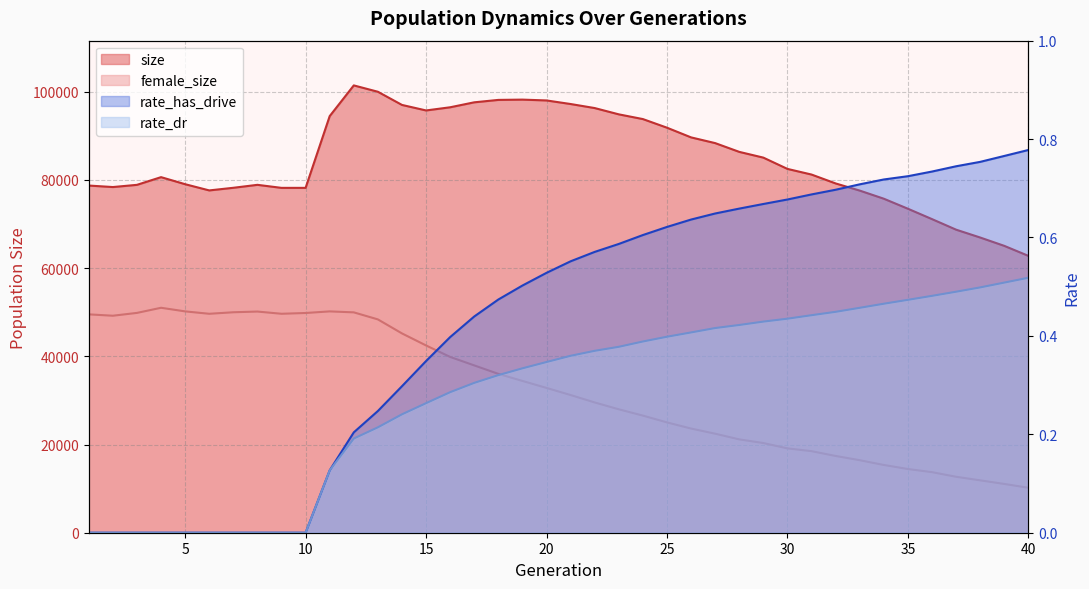

True or false: female_size and rate_has_drive cross at least once.

False